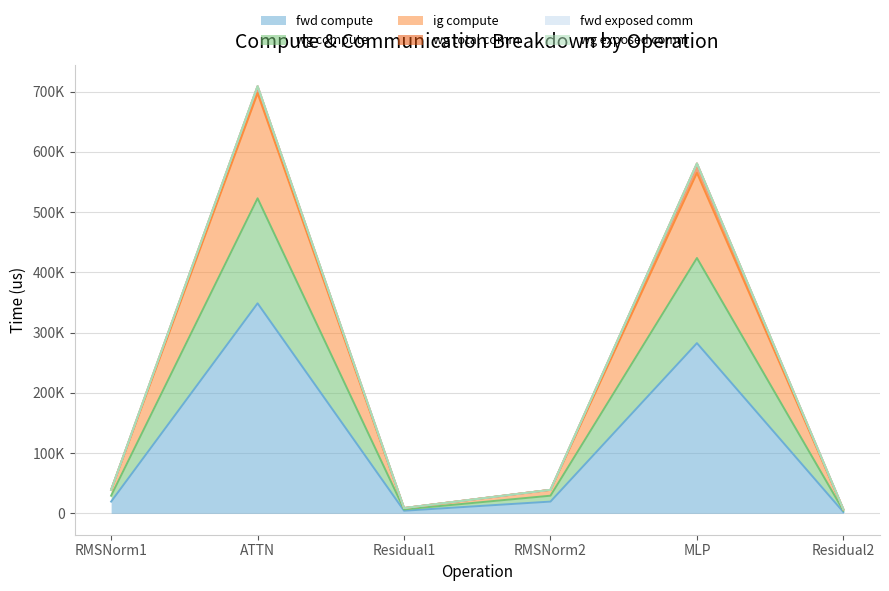

True or false: ig compute and wg compute cross at least once.

False